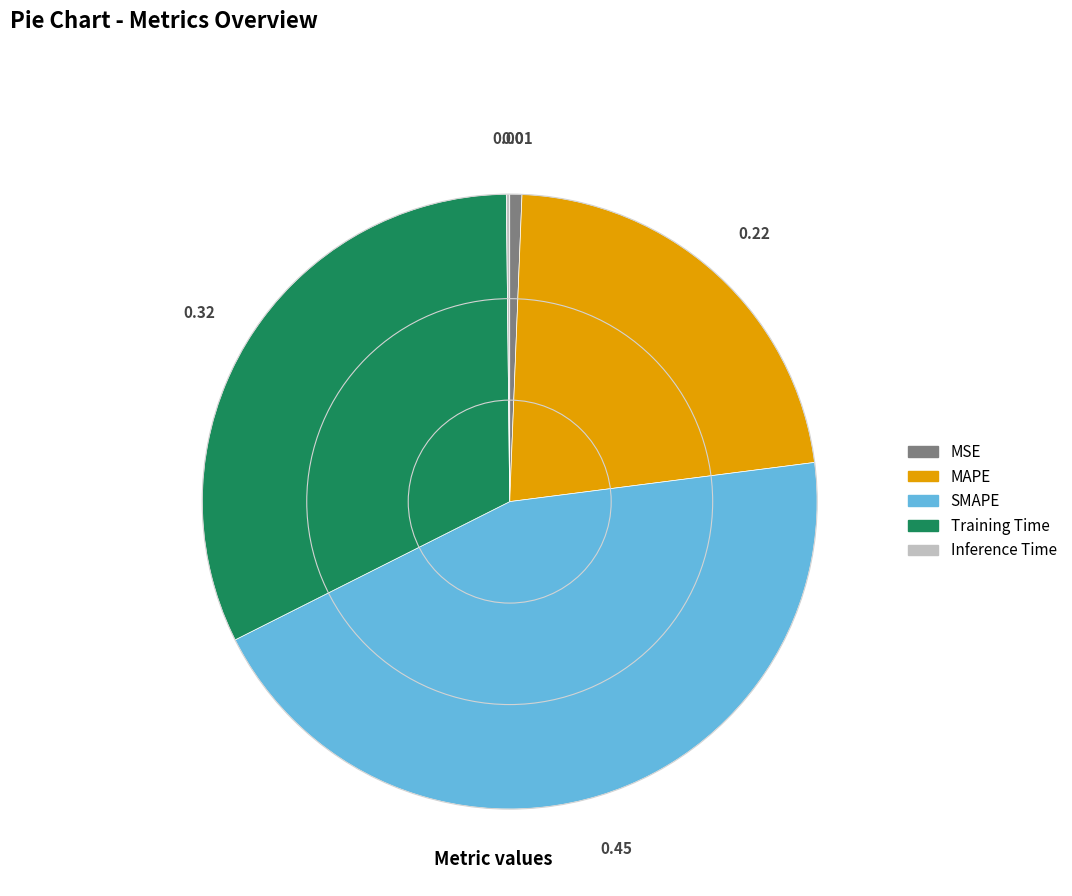

Combined, do Training Time and MSE account for over 50%?

No